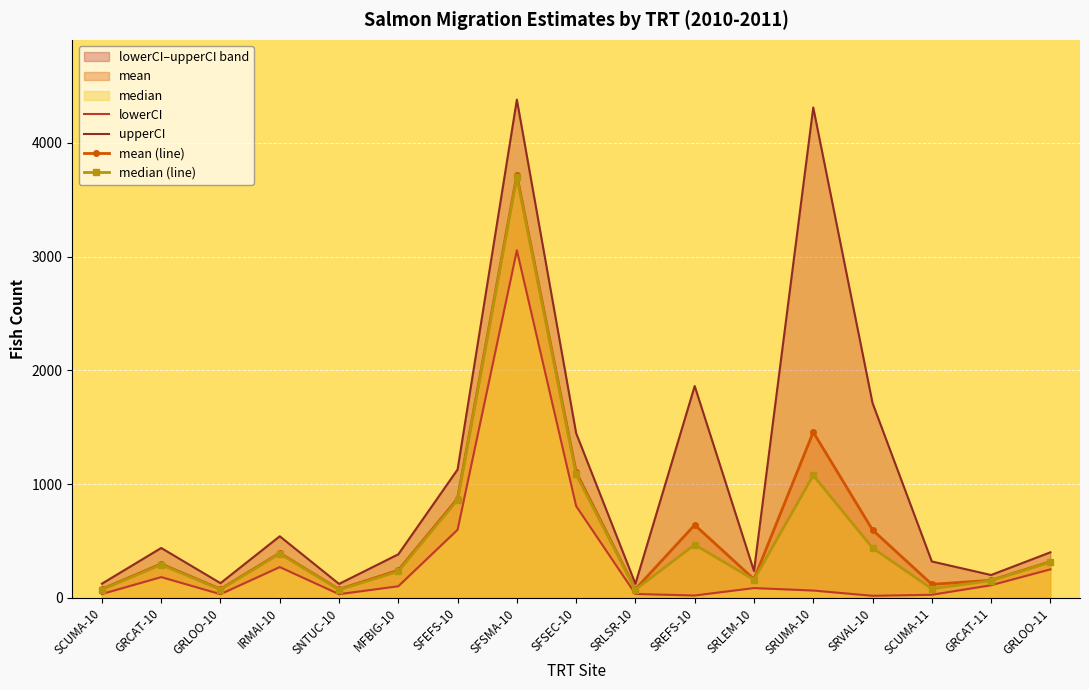

Is the value of lowerCI at SFSMA-10 greater than the value of upperCI at GRCAT-10?

Yes